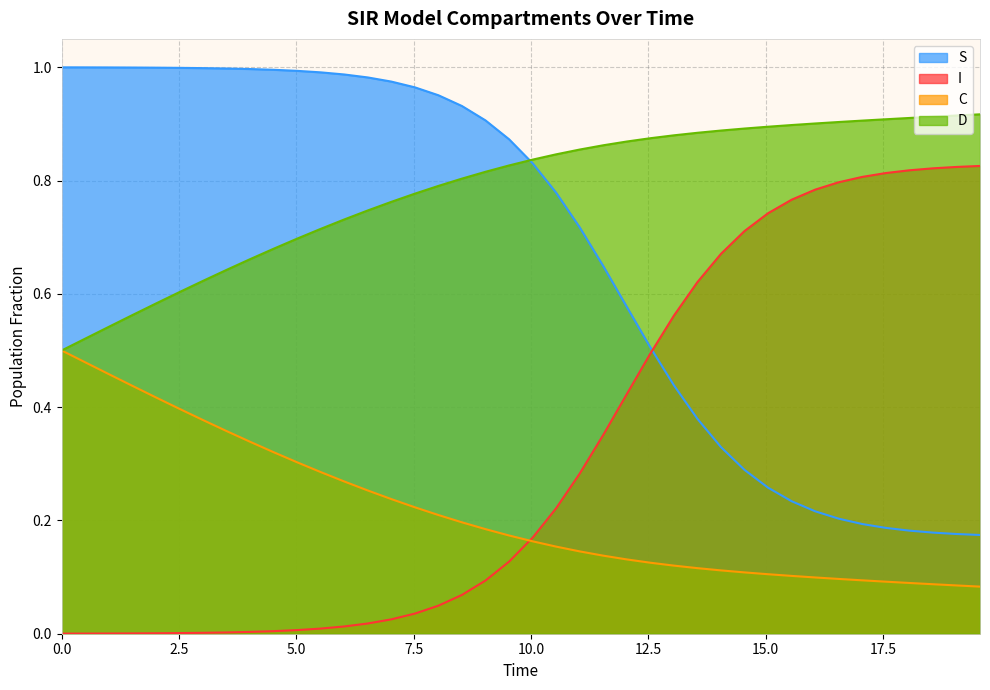

List the series in order of their peak value, highest first.

S, D, I, C